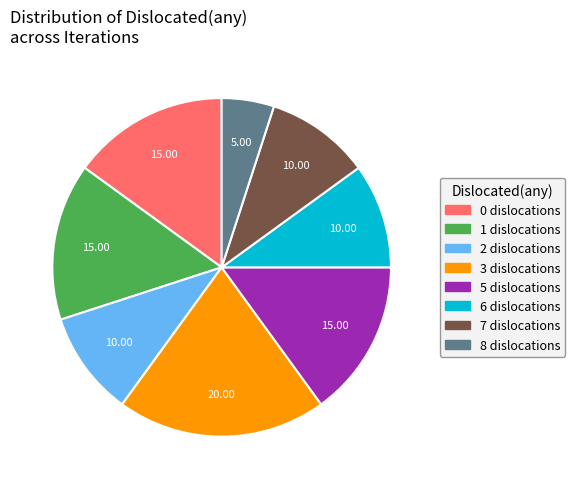

Approximately how many times larger is the value at 1 compared to 3?

0.8